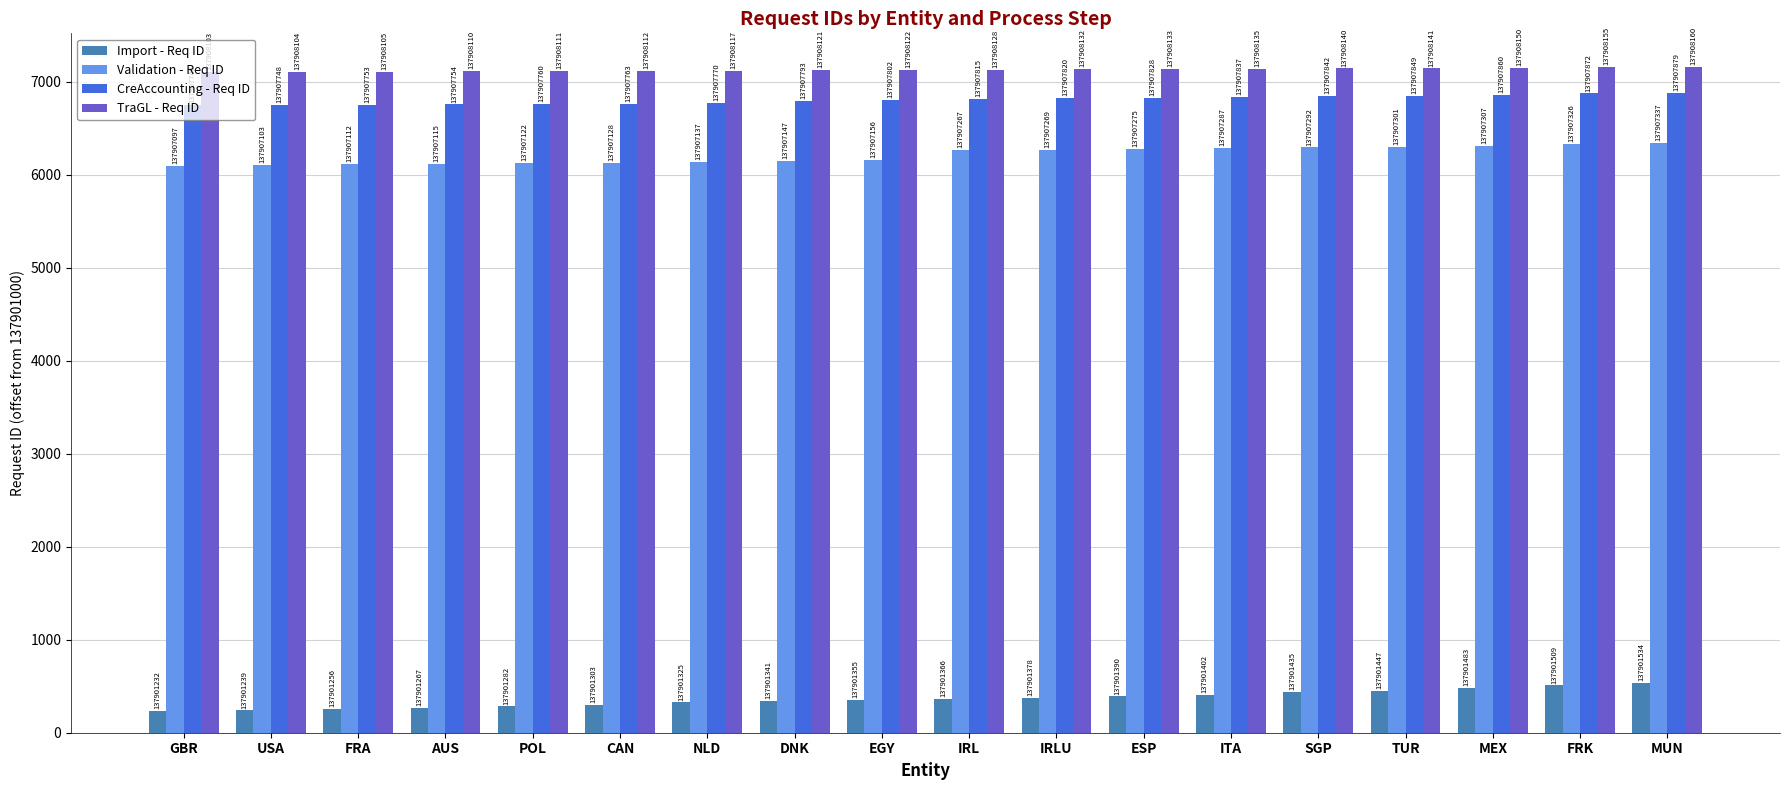

What are all the series names shown in the legend?

Import - Req ID, Validation - Req ID, CreAccounting - Req ID, TraGL - Req ID